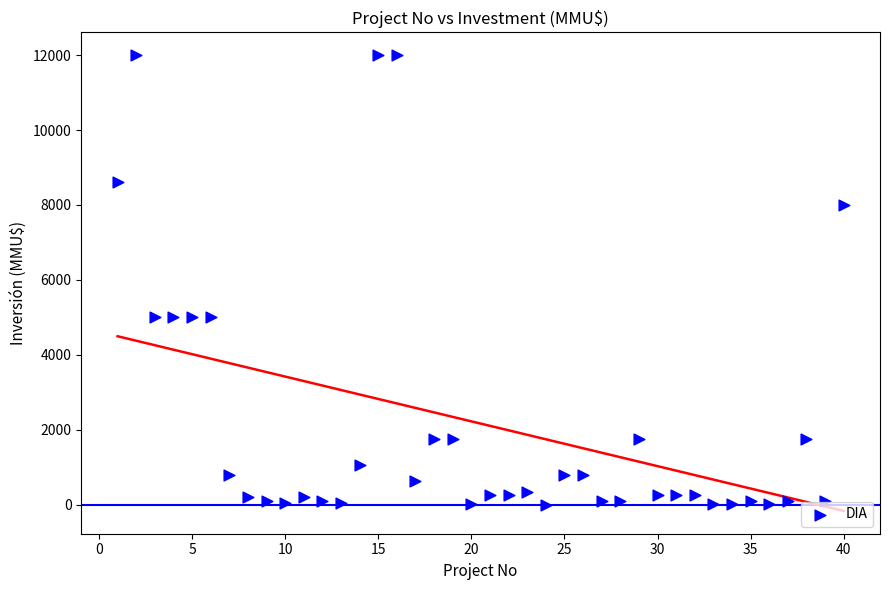

What is the range of X values (max minus min)?

39